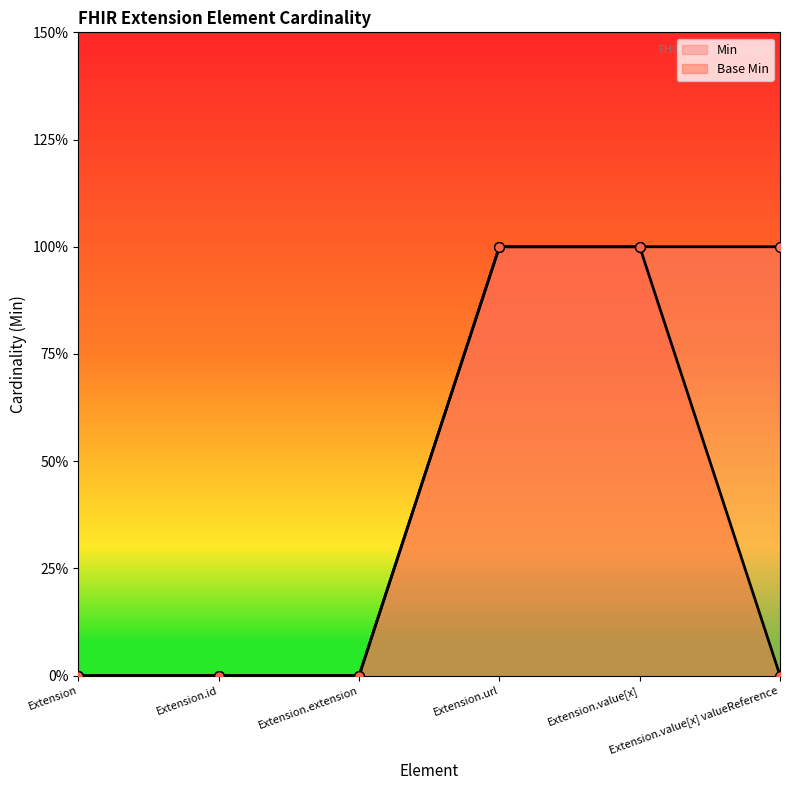

What are all the series names shown in the legend?

Min, Base Min